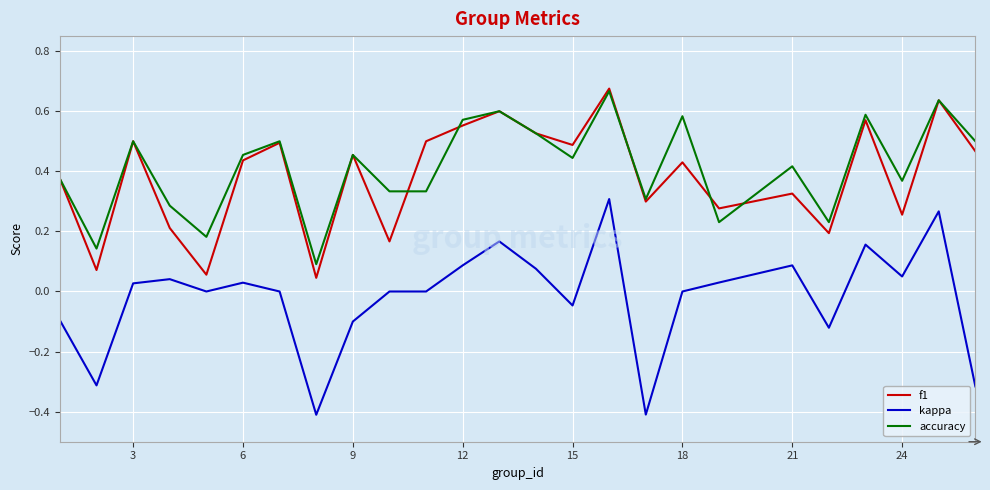

True or false: f1 and kappa cross at least once.

False